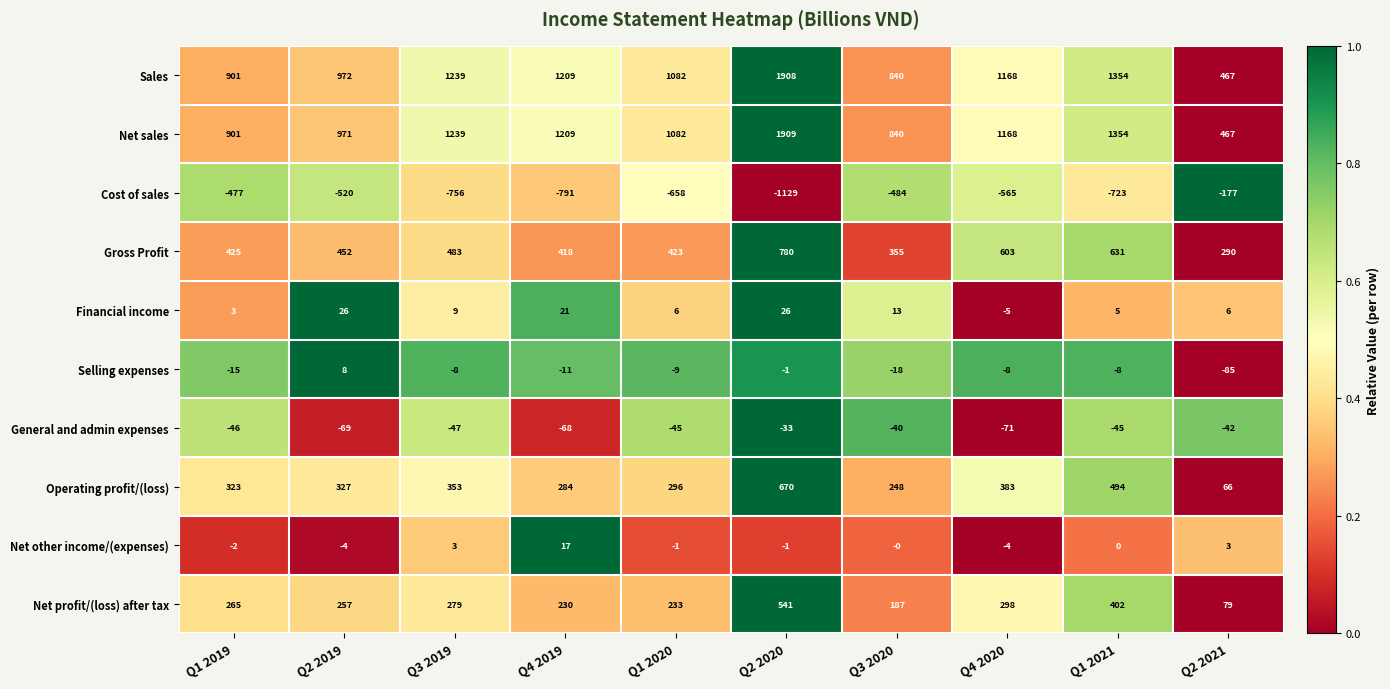

How many data points does each series have?

10